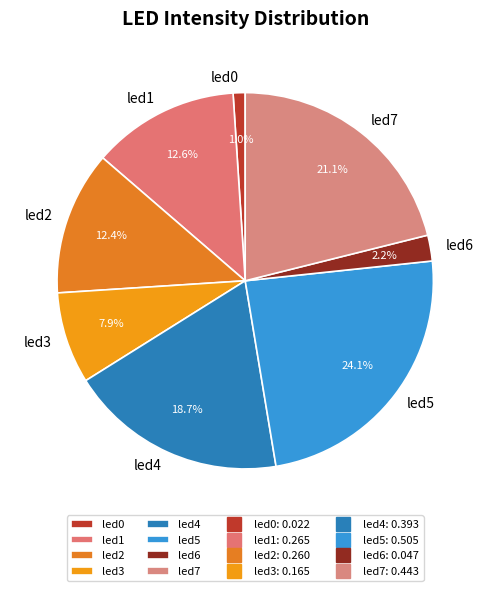

Which slice is the largest?

led5